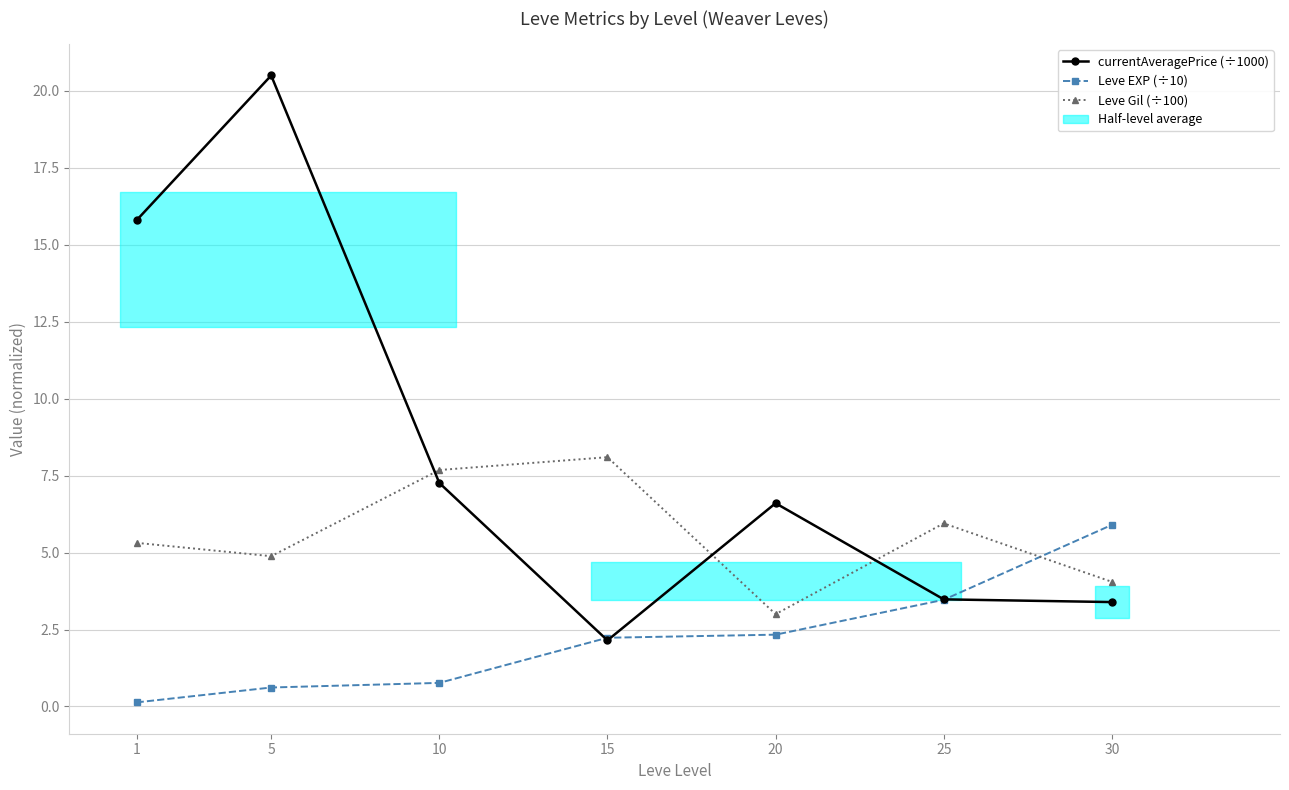

Is this an area chart (filled region under the line)?

No